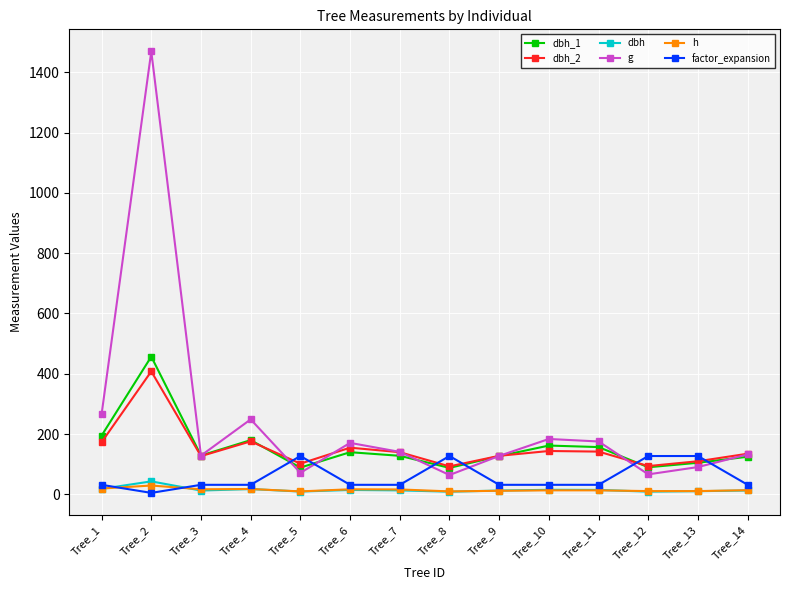

The value of g at Tree_2 is 1469.1. True or false?

True